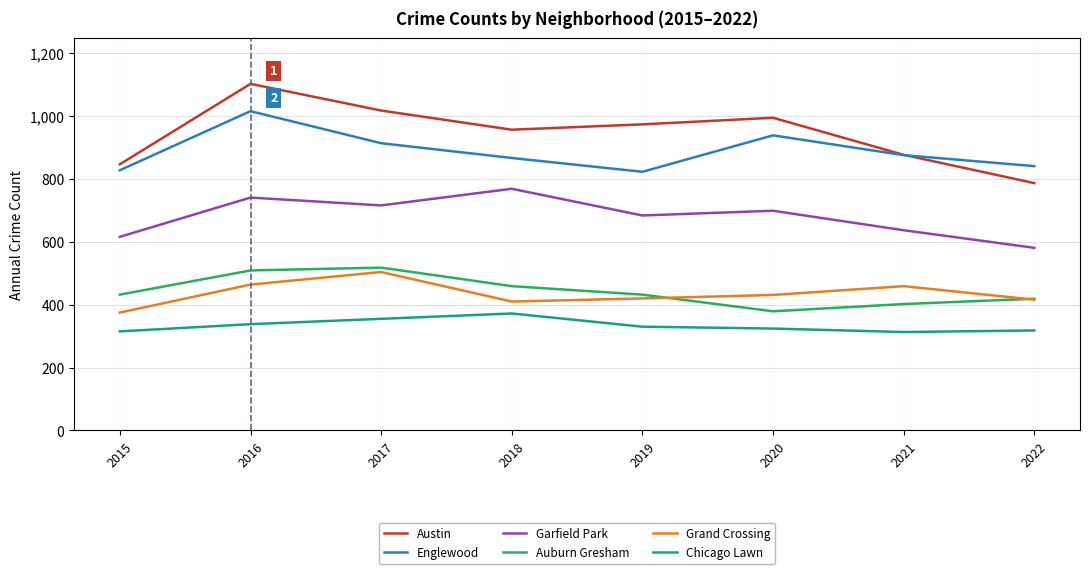

What is the smallest value displayed?

313